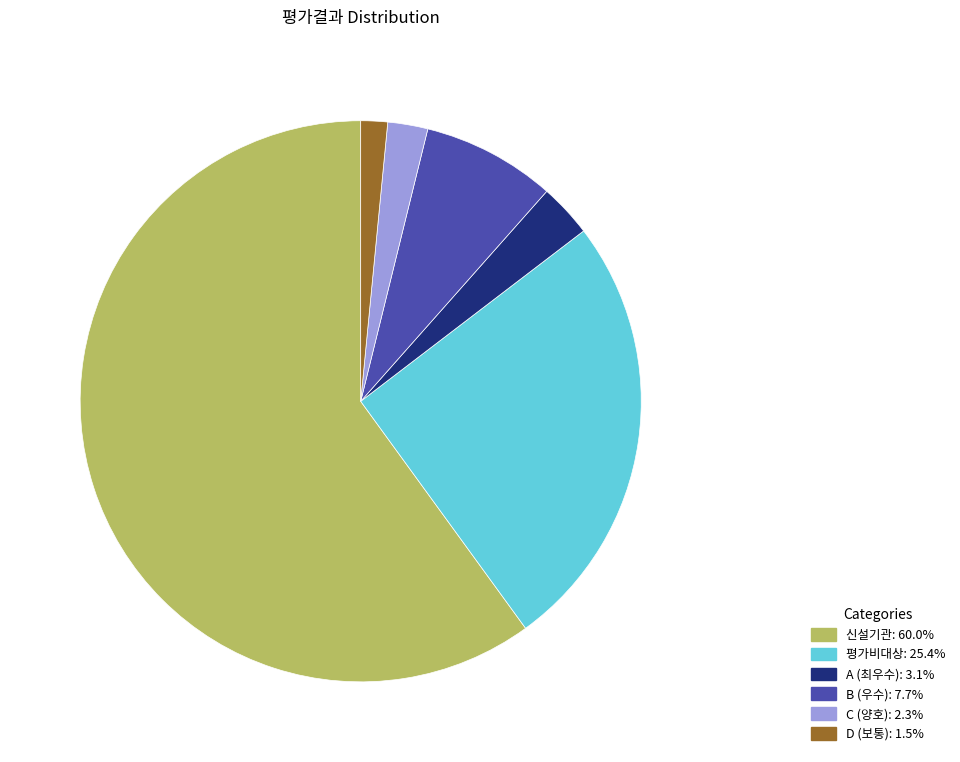

What is the ratio of the value at D (보통) to the value at C (양호)?

0.7